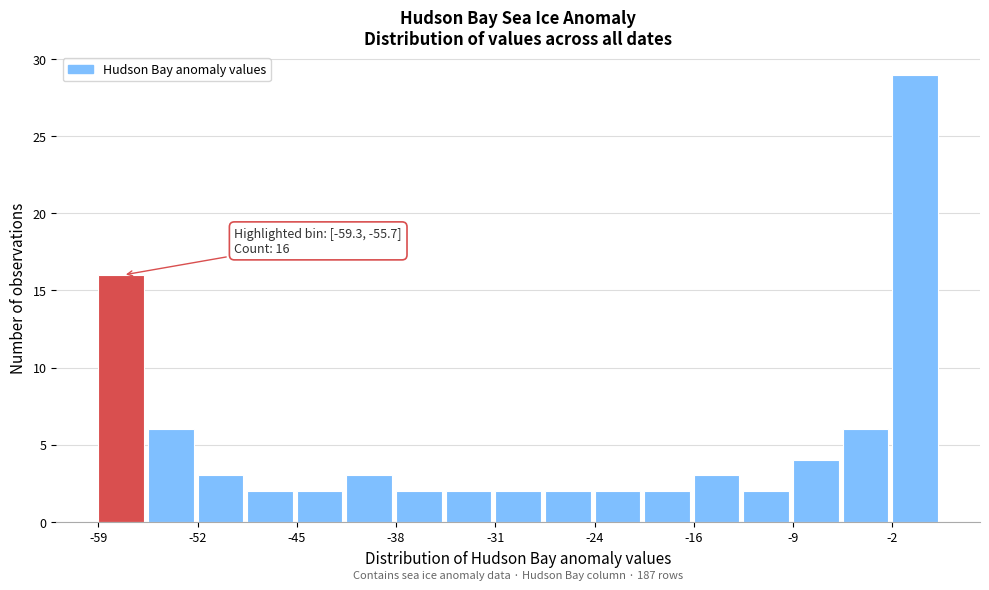

Around what value on the x-axis is the tallest bar? Give the approximate position of its centre, as read against the axis.

-1